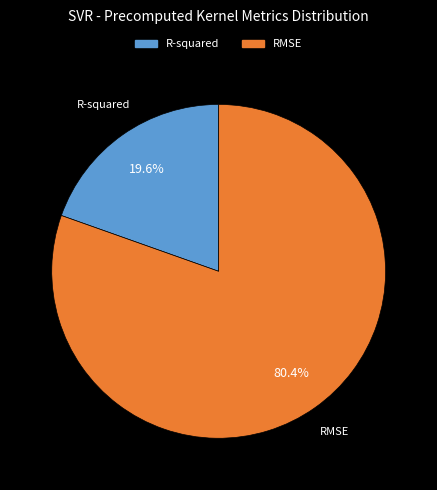

What percentage is NOT represented by R-squared?

80.4%